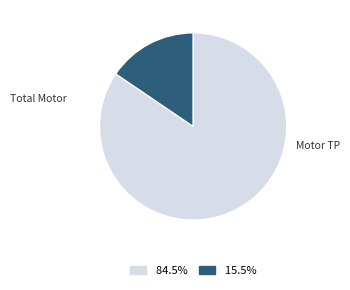

How many slices are in this pie chart?

2